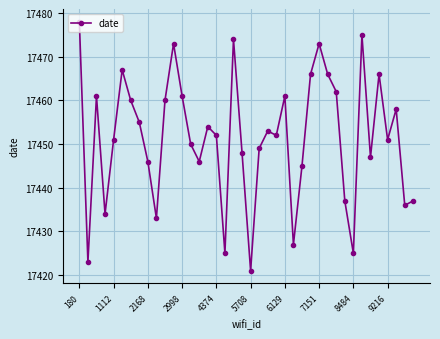

How many points are lower than both their immediate neighbors (excluding endpoints)?

12